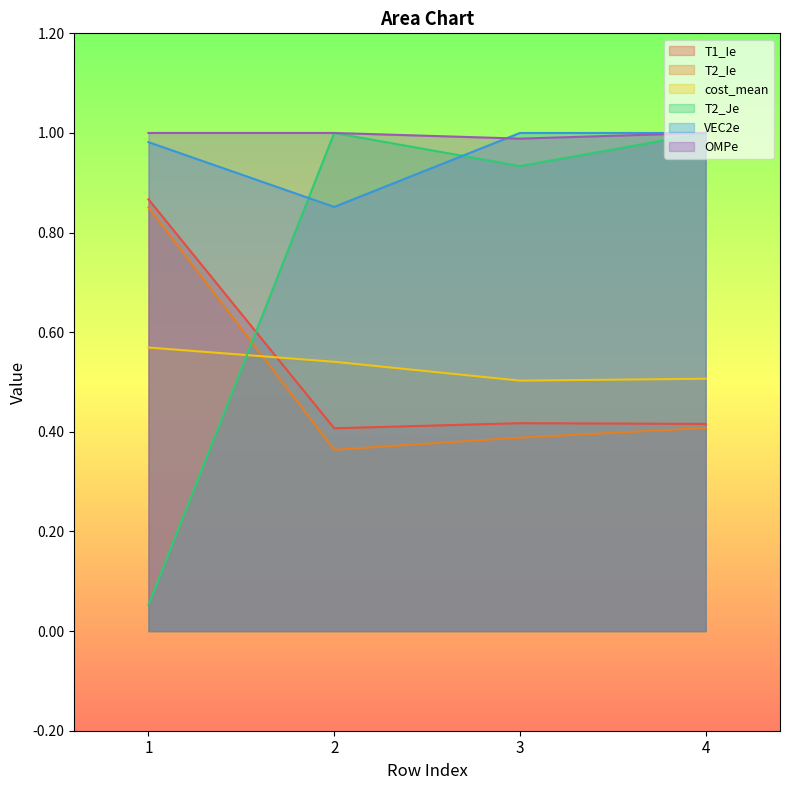

Does the chart display data point markers on the line(s)?

No